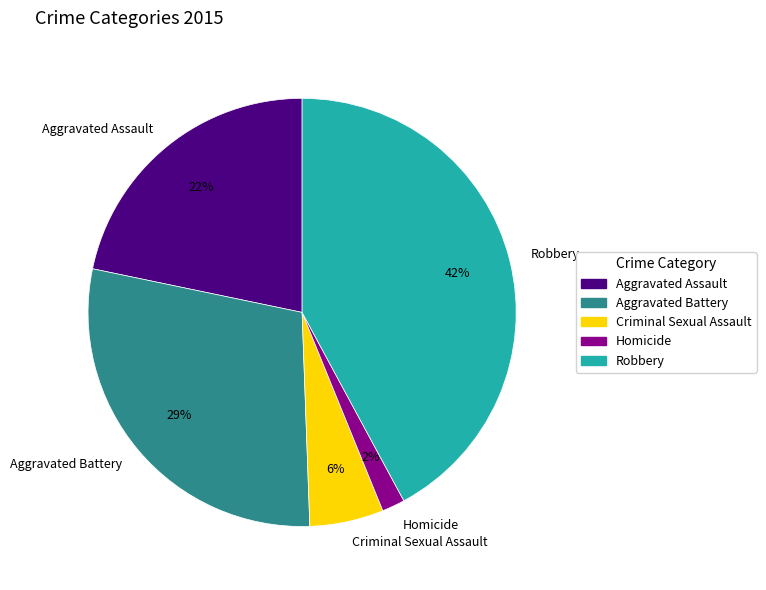

Count the number of slices in the pie.

5